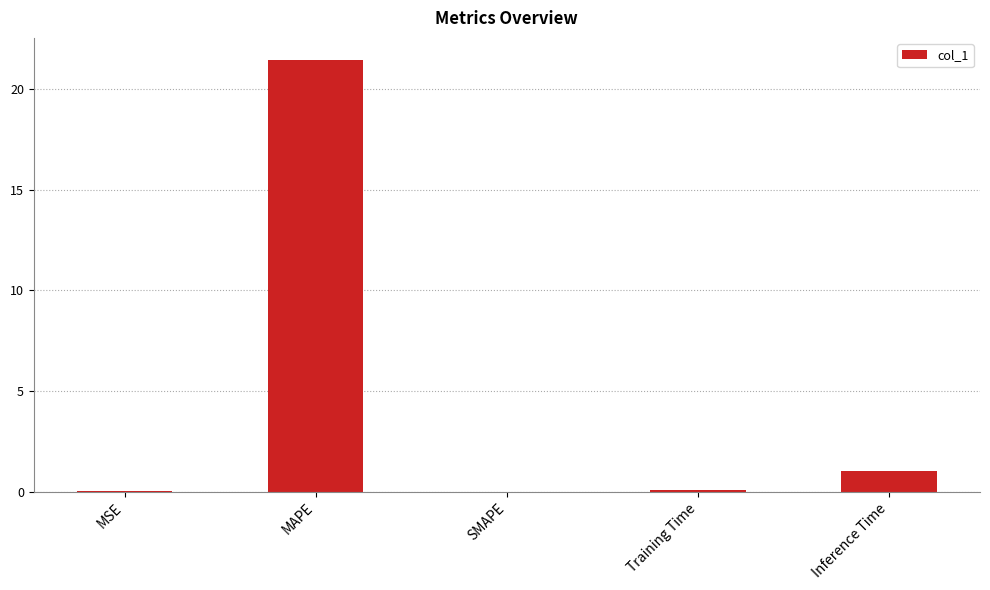

At which label is the value closest to 10?

Inference Time